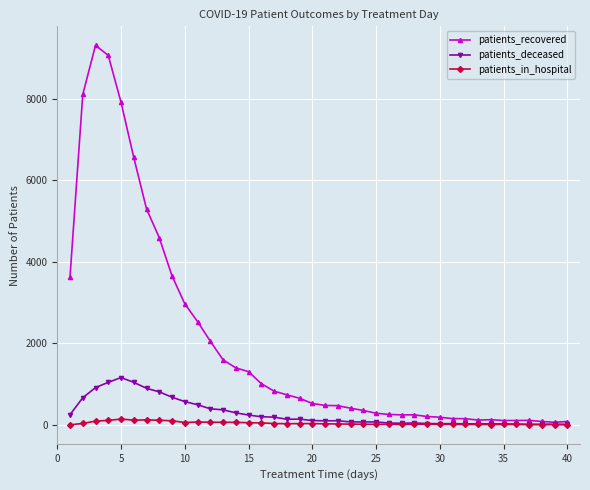

Which series has the largest total across all categories?

patients_recovered